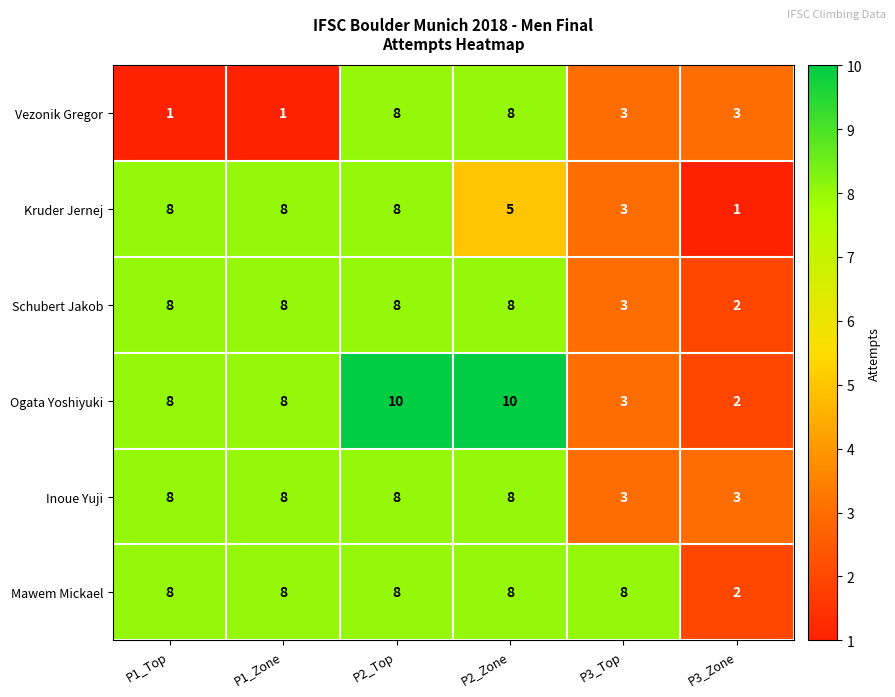

What is the spread (max minus min) of values at P1_Zone?

7